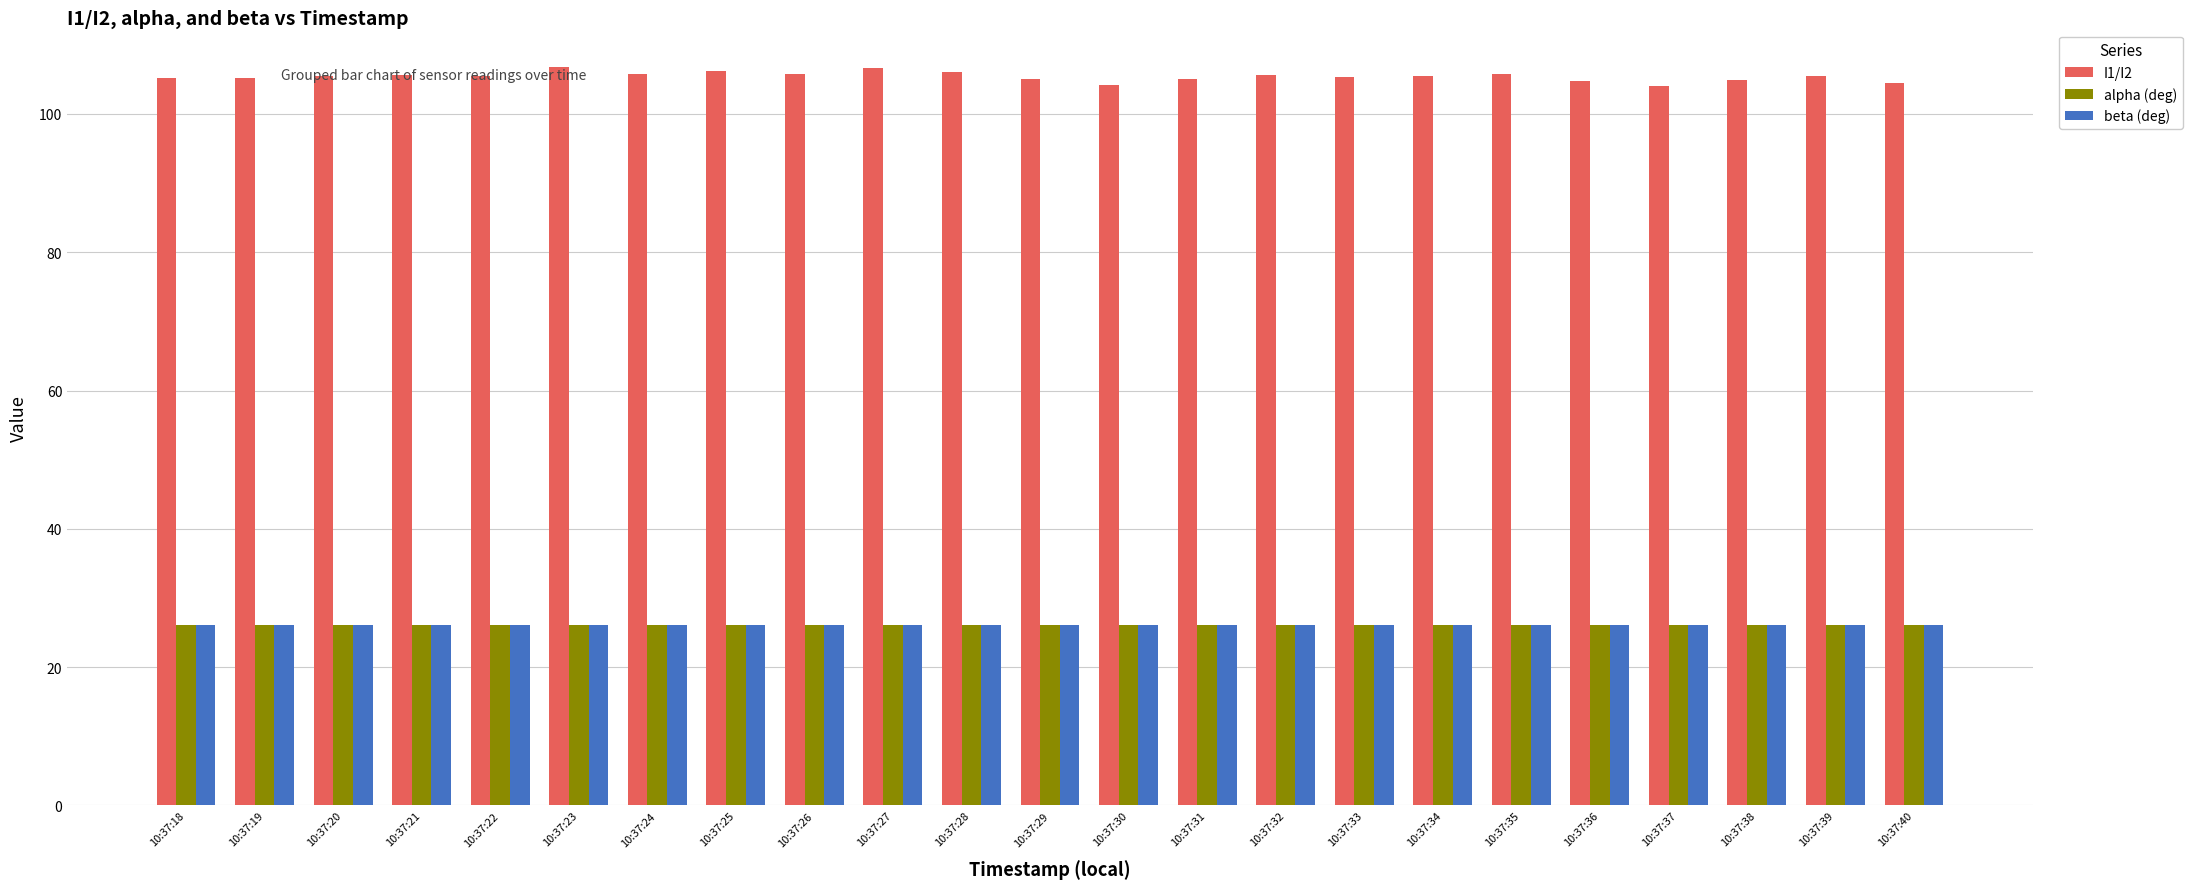

What is the smallest value displayed?

26.1